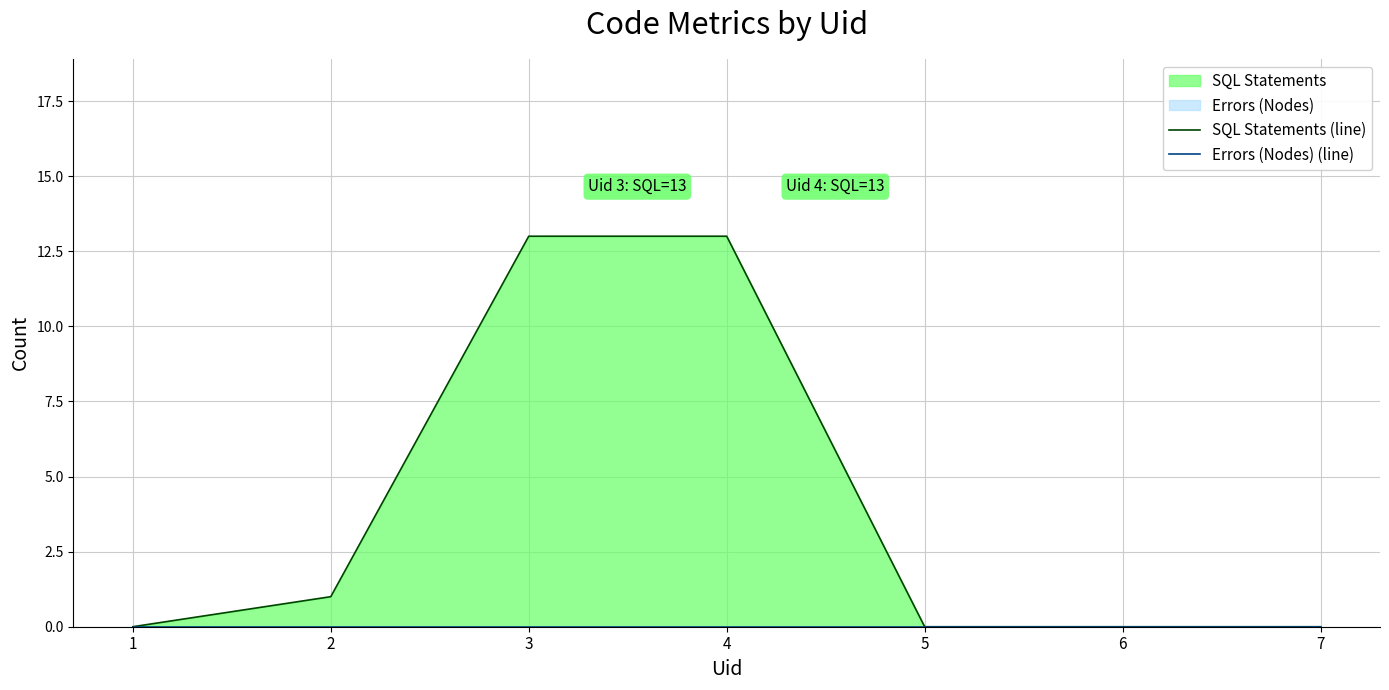

At which category is the sum across all series the highest?

3